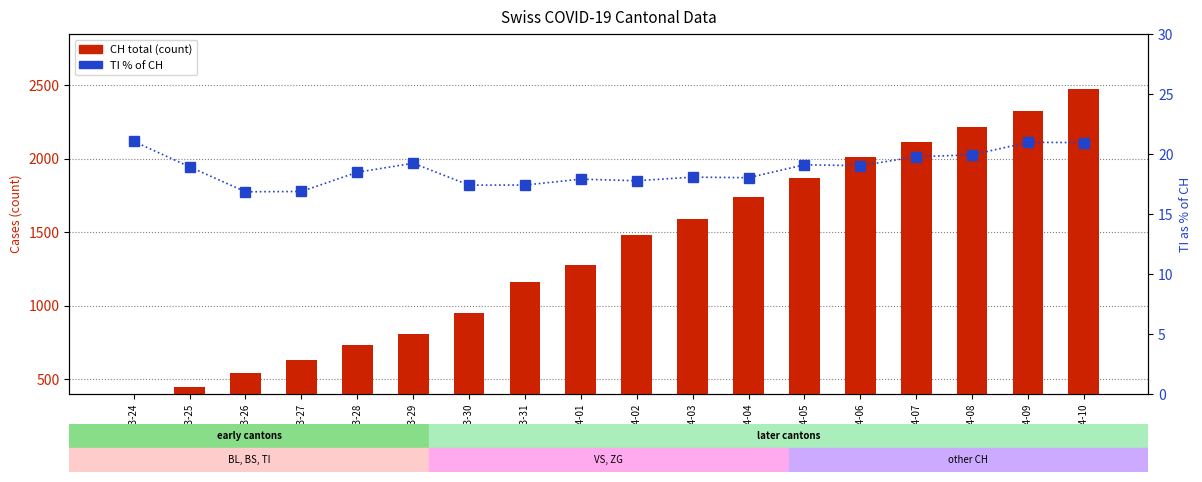

Is it true that CH total equals 948.0 at 2020-03-30?

True